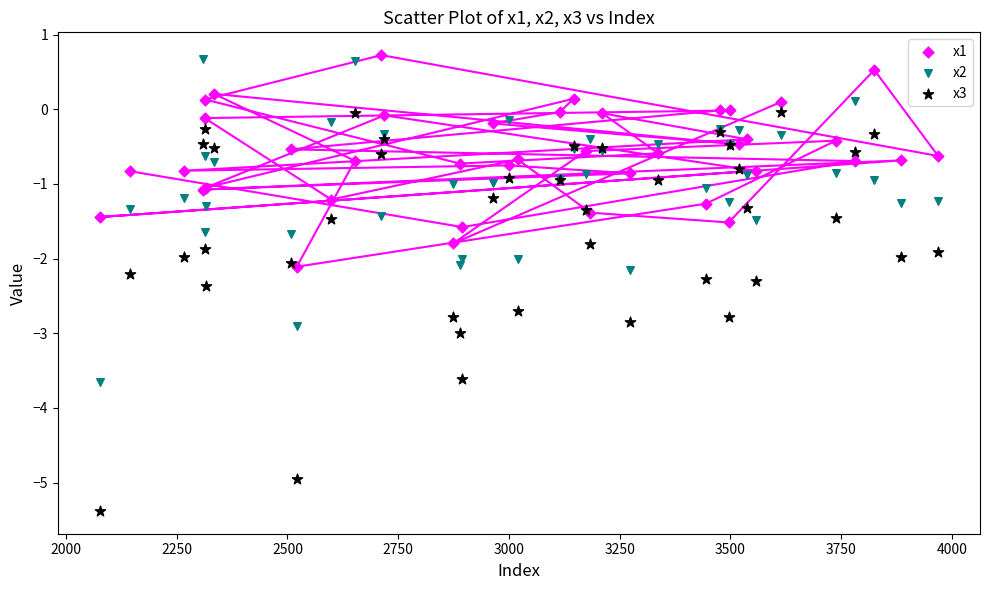

Which series contains the lowest Y value?

x3